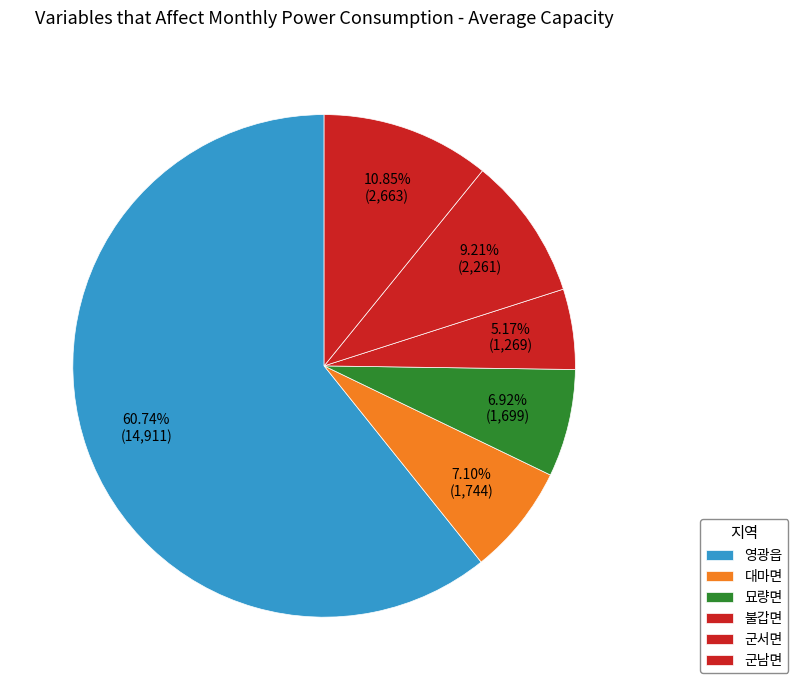

Does any single category account for the majority?

Yes